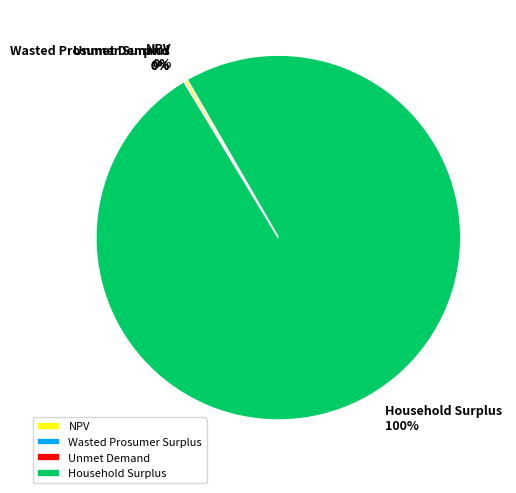

Which category accounts for the majority?

Household Surplus